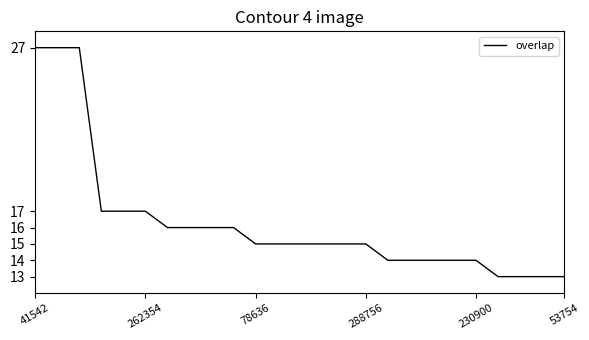

What is the maximum value shown in the chart?

27